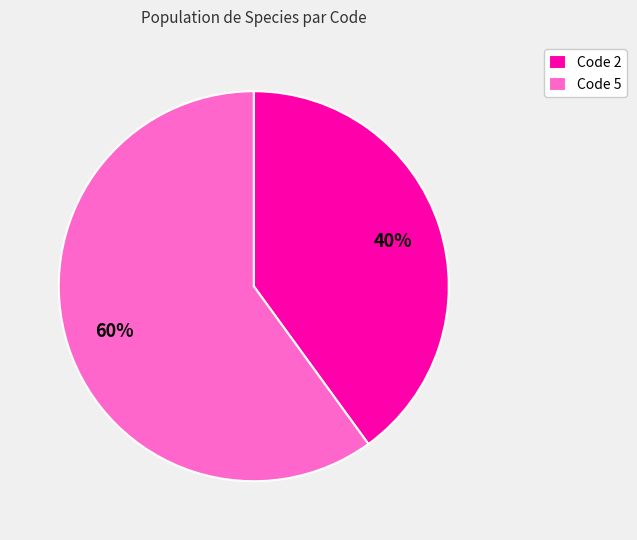

To the nearest percent, what is the difference between the largest and smallest slice percentages?

20%